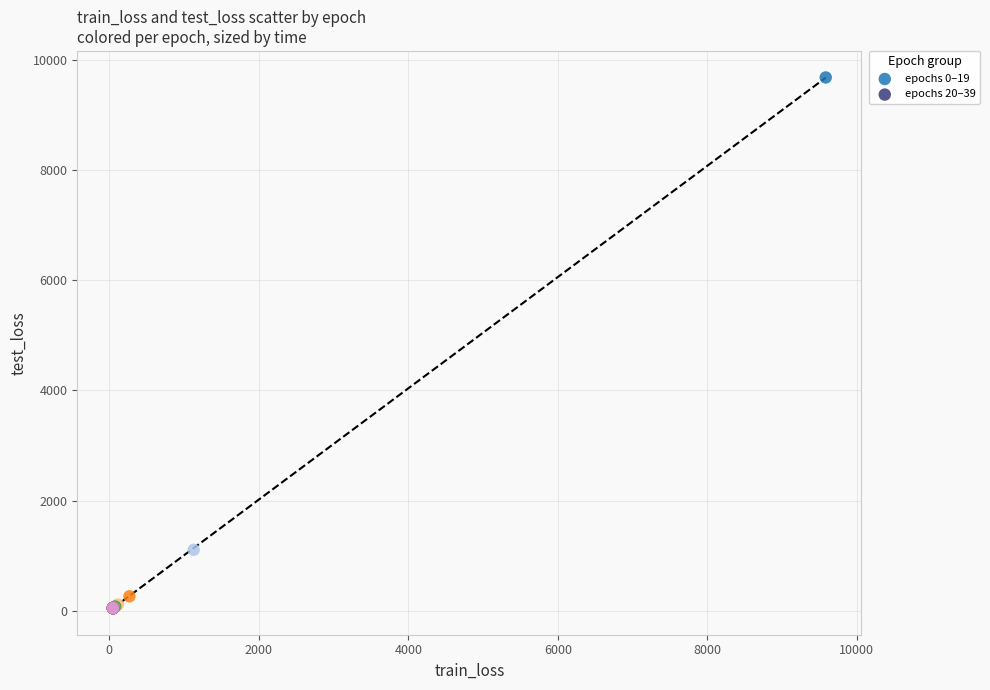

Which series contains the highest Y value?

epochs 0–19